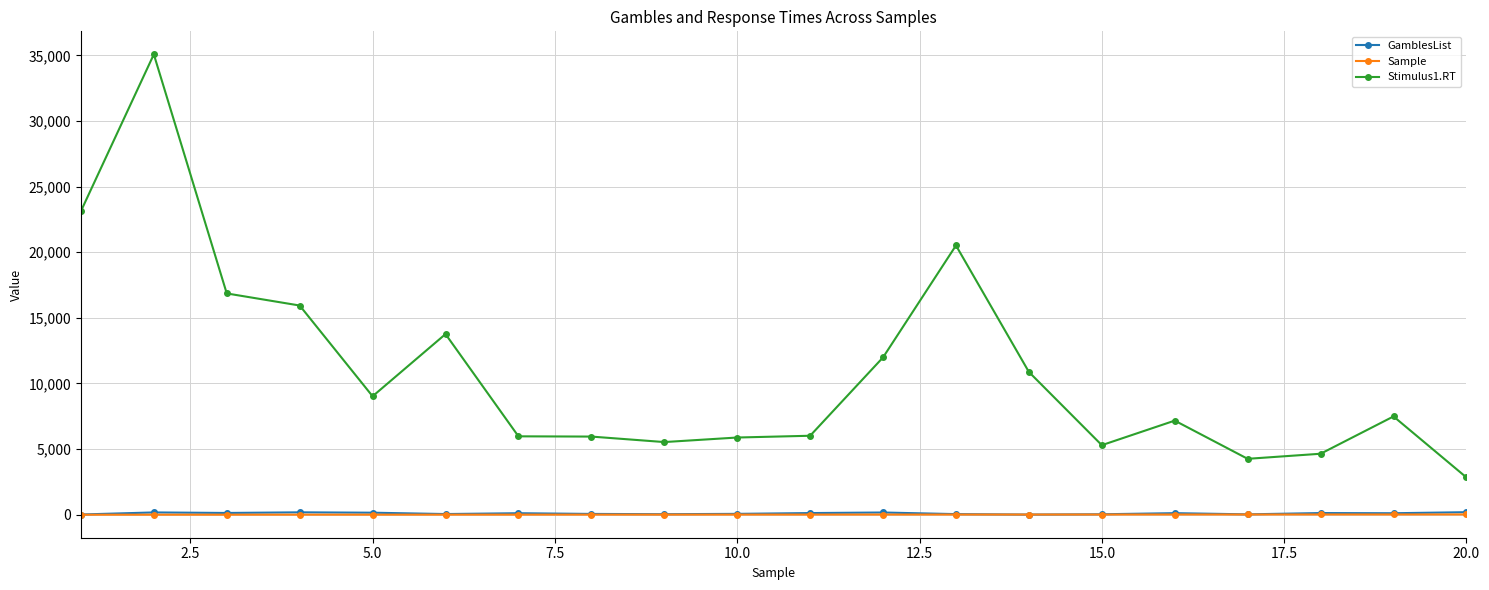

What are all the series names shown in the legend?

GamblesList, Sample, Stimulus1.RT